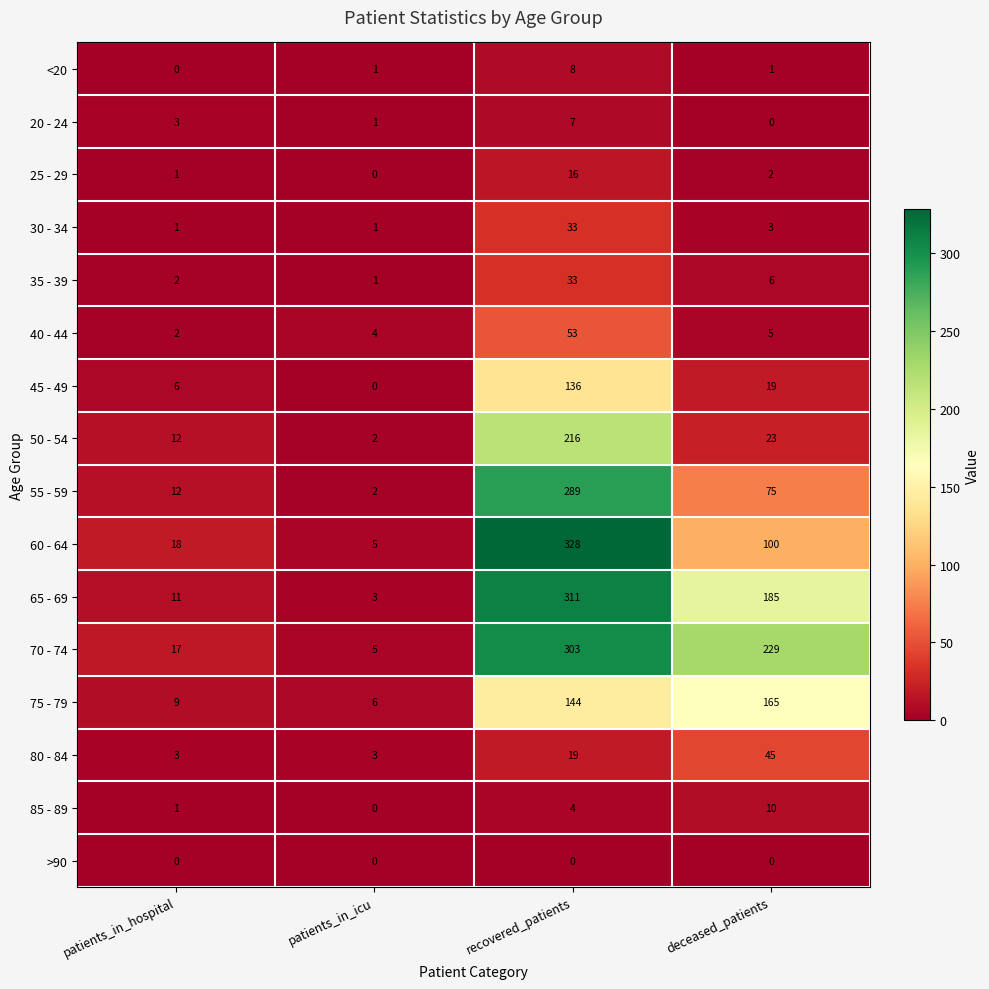

What is the difference between the maximum and second lowest values in the 60 - 64 series?

310